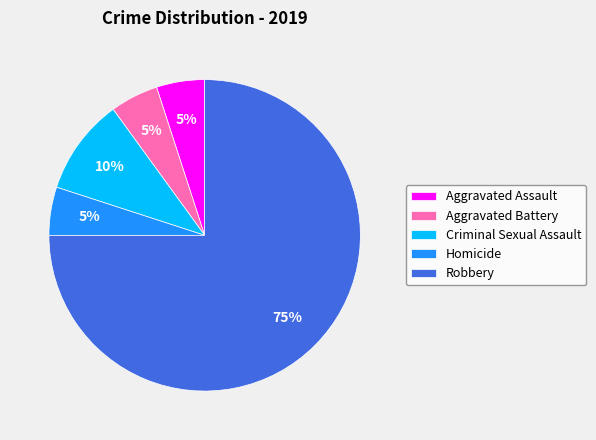

Is the sum of Aggravated Assault and Homicide greater than half?

No